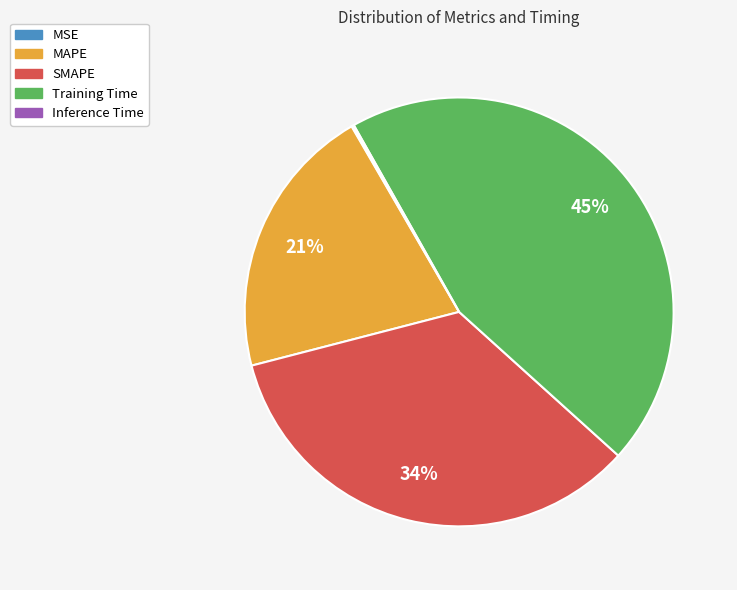

True or false: SMAPE accounts for 34% of the total.

True